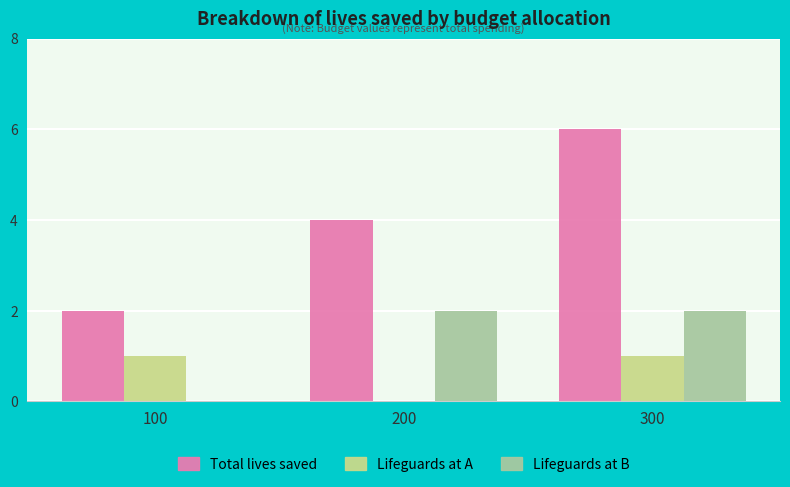

Which series has the largest total across all categories?

Total lives saved